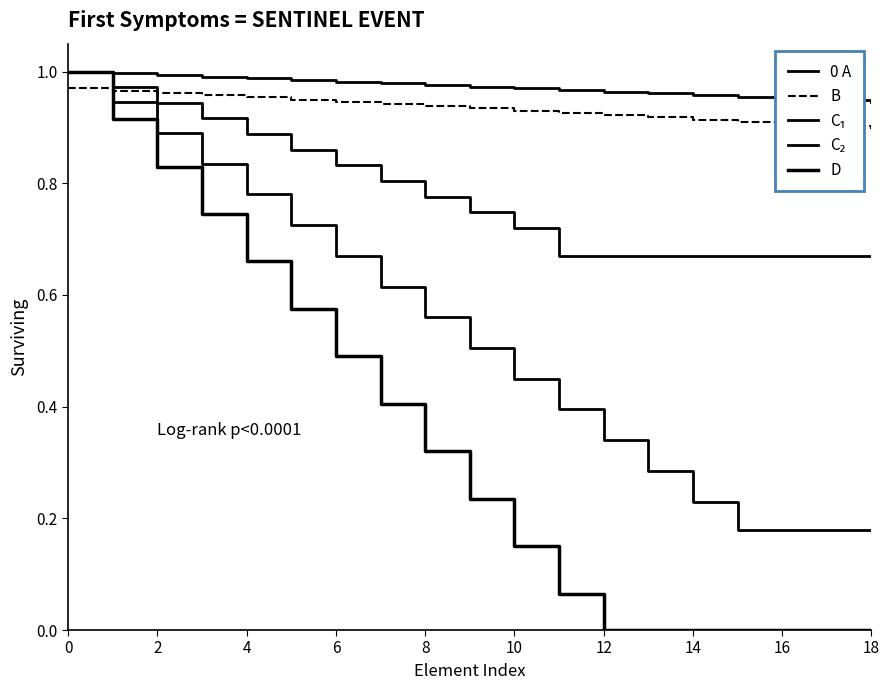

Is this an area chart (filled region under the line)?

No